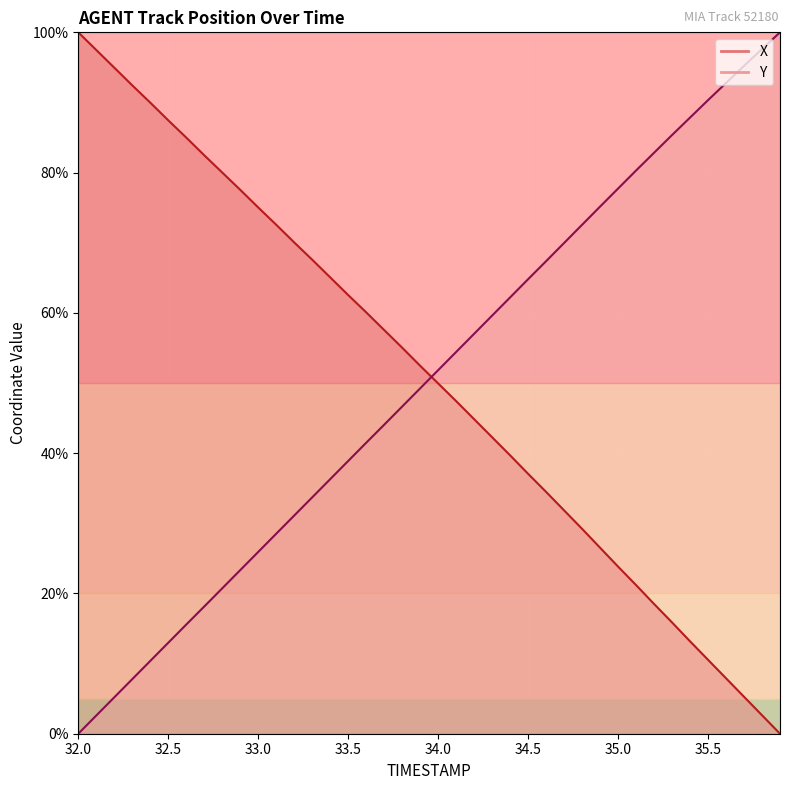

Rank the categories by X value from highest to lowest.

32.0, 32.1, 32.2, 32.3, 32.4, 32.5, 32.6, 32.7, 32.8, 32.9, 33.0, 33.1, 33.2, 33.3, 33.4, 33.5, 33.6, 33.7, 33.8, 33.9, 34.0, 34.1, 34.2, 34.3, 34.4, 34.5, 34.6, 34.7, 34.8, 34.9, 35.0, 35.1, 35.2, 35.3, 35.4, 35.5, 35.6, 35.7, 35.8, 35.9